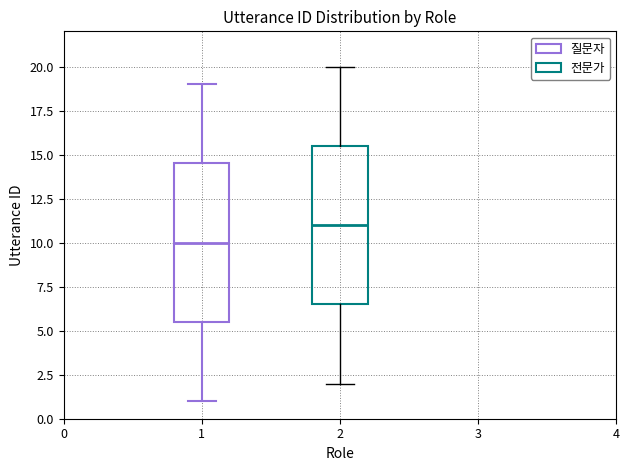

Reading left to right, read every box against the y-axis: the position of its median line, the range the box covers, and the ends of its whiskers. The values are not printed on the chart, so give them approximately, as read against the axis.

1: median 10.0, box 5.5 to 14.5, whiskers 1.0 to 19.0
2: median 11.0, box 6.5 to 15.5, whiskers 2.0 to 20.0